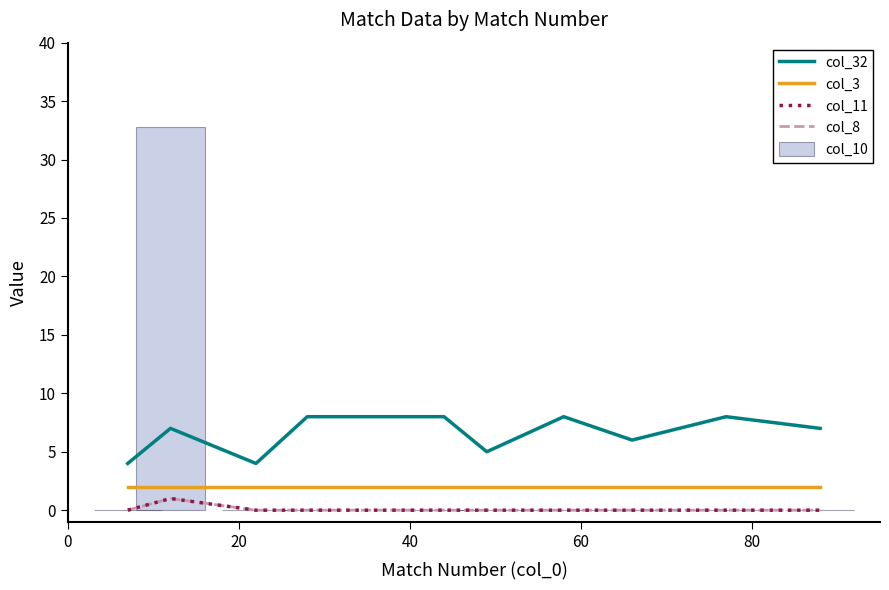

What is the highest value of the col_10 series?

32.8